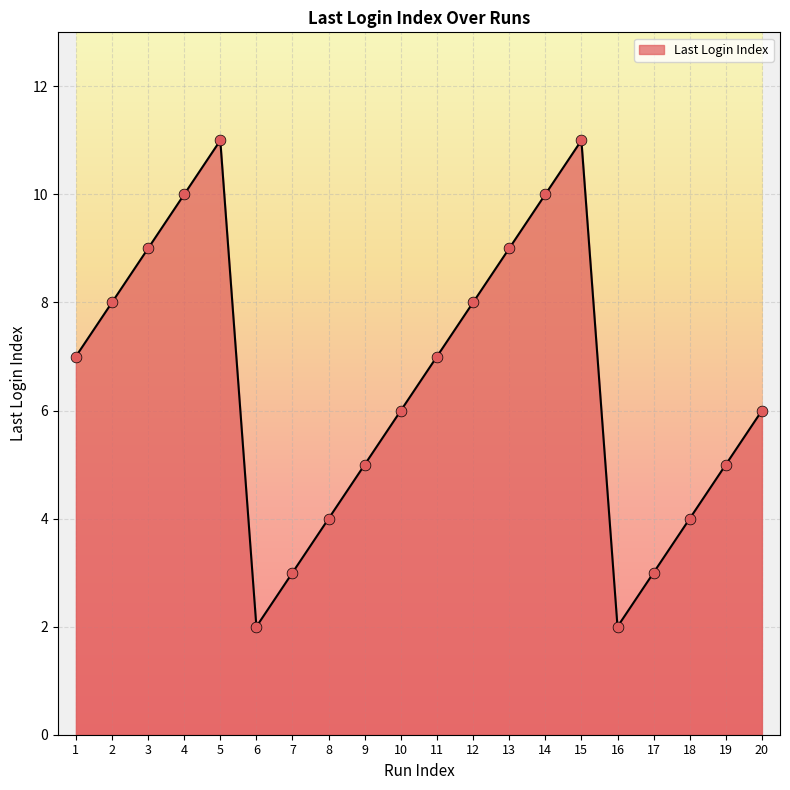

Which has a higher value, 19 or 20?

20